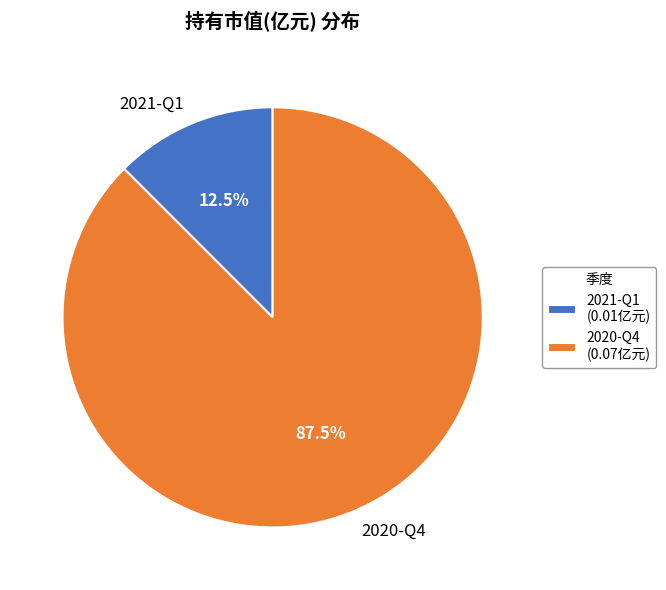

Which has a higher value, 2020-Q4 or 2021-Q1?

2020-Q4